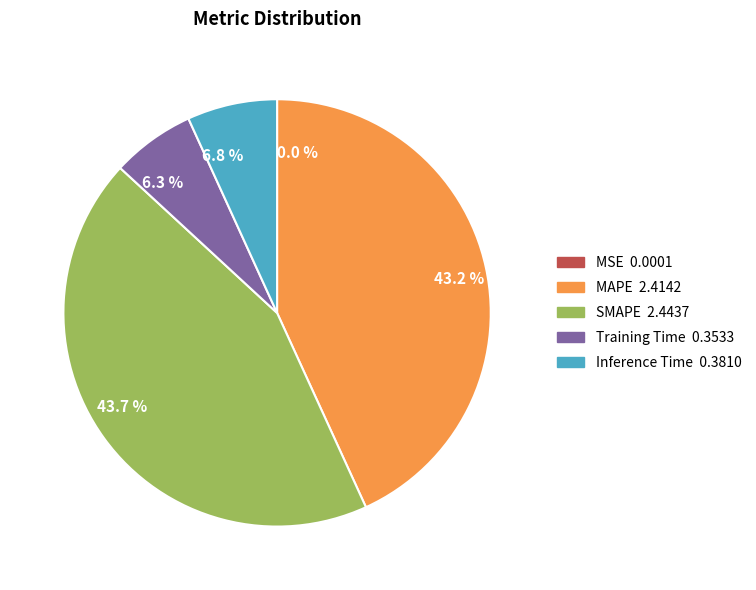

Is MAPE the majority of the pie?

No